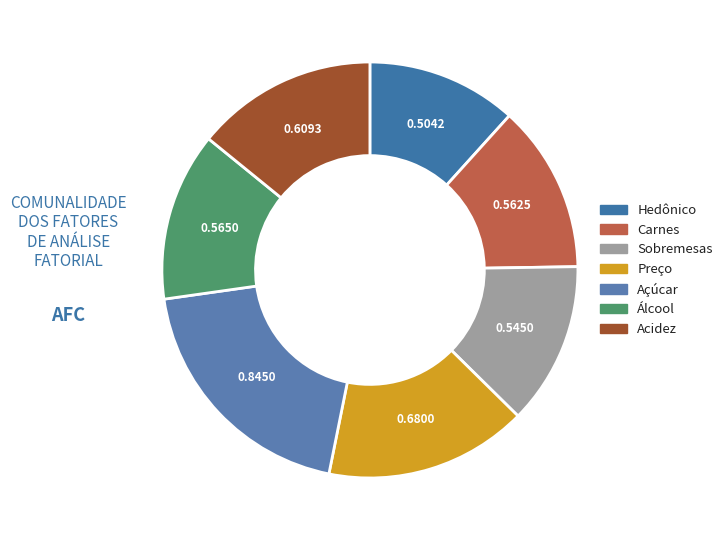

What percentage is NOT represented by Carnes?

87.0%